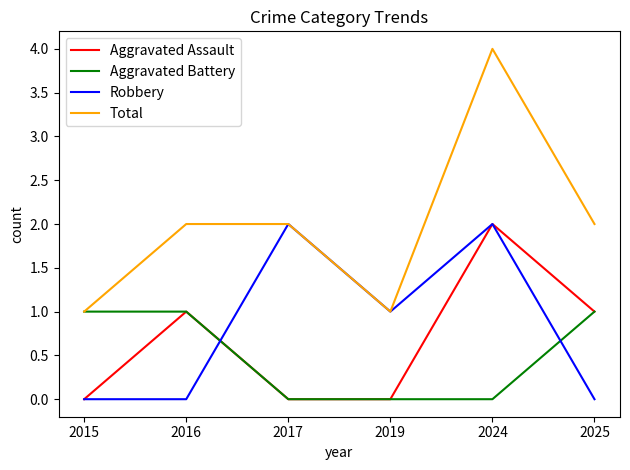

Reading left to right, list all the values displayed in this chart.

Aggravated Assault: 0	1	0	0	2	1
Aggravated Battery: 1	1	0	0	0	1
Robbery: 0	0	2	1	2	0
Total: 1	2	2	1	4	2